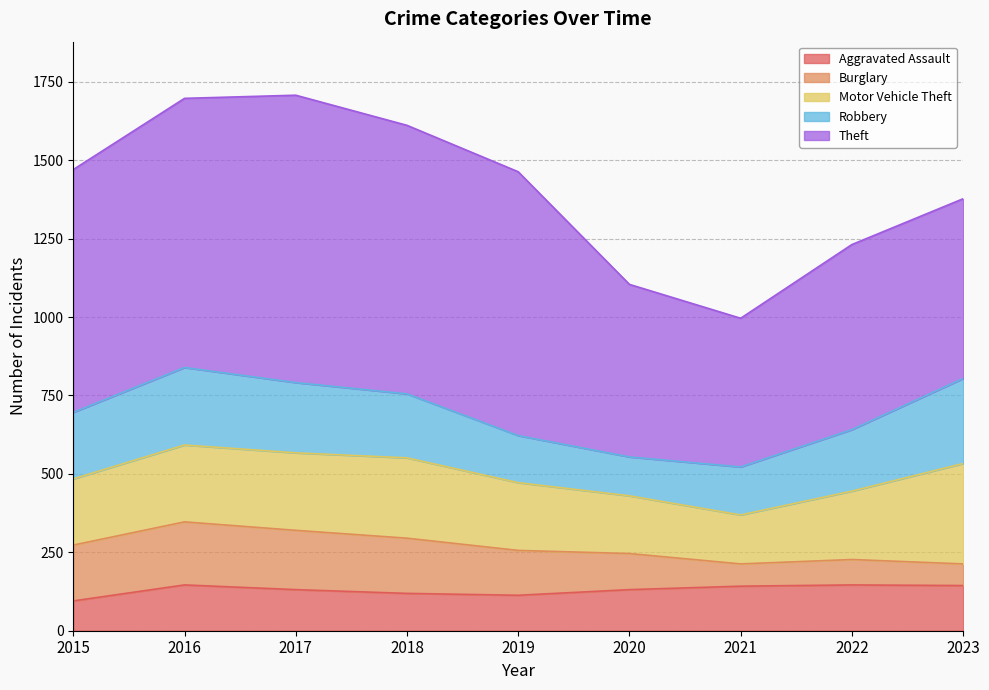

How many interior local peaks does the Theft series have?

2